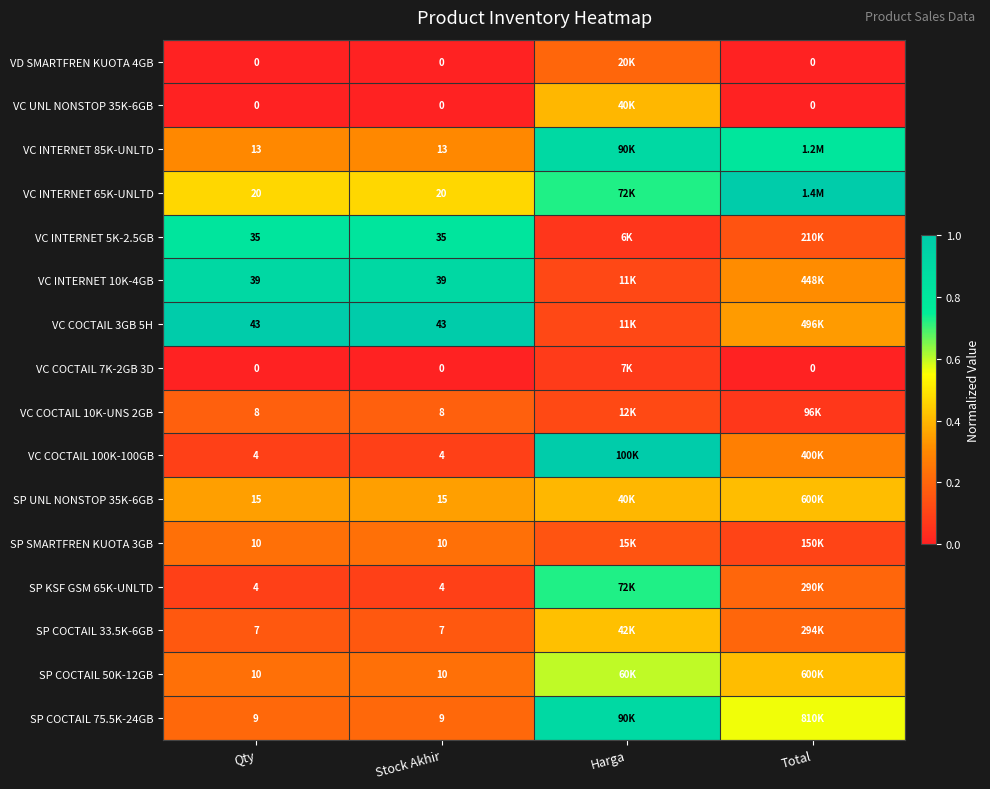

Which label corresponds to the largest value in the chart?

Total